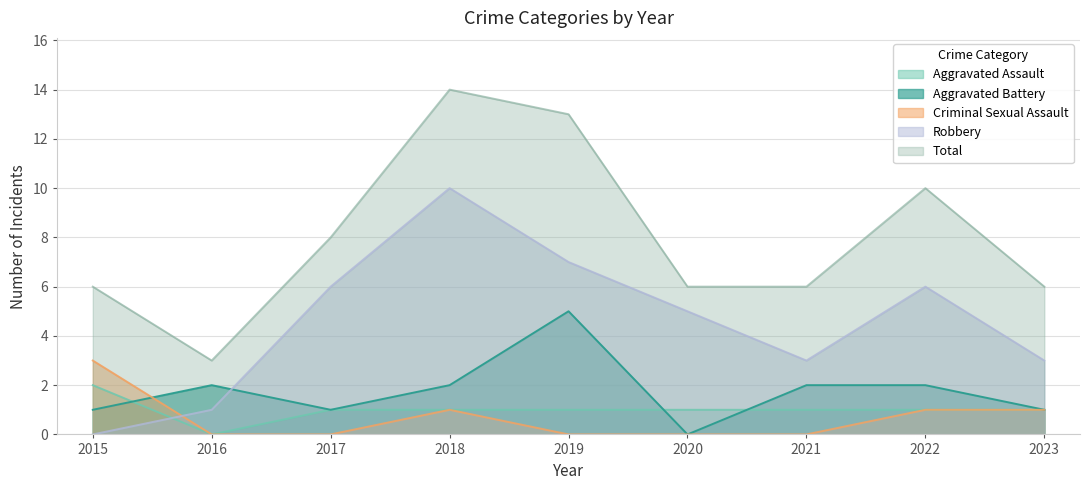

The Robbery series shows 7 at 2019. True or false?

True